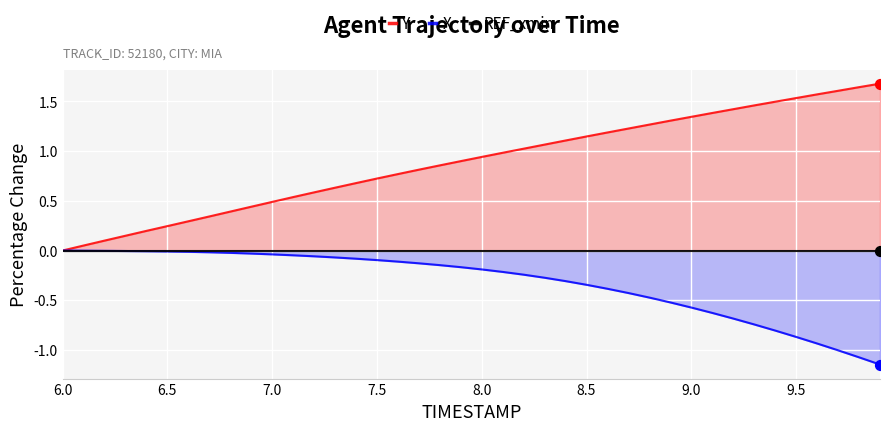

Is the value of X at 34 greater than the value of REF_xmin at 9.5?

No